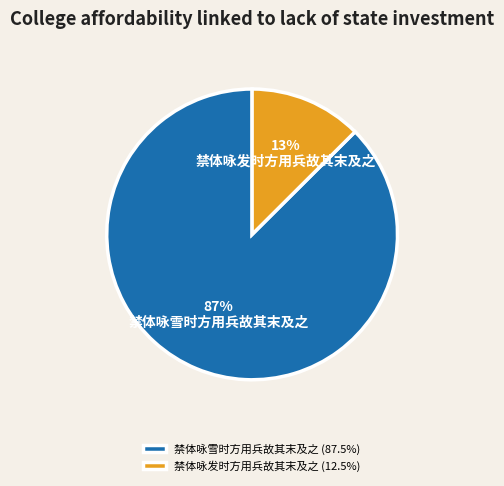

What is the smallest slice in the pie chart?

禁体咏发时方用兵故其末及之